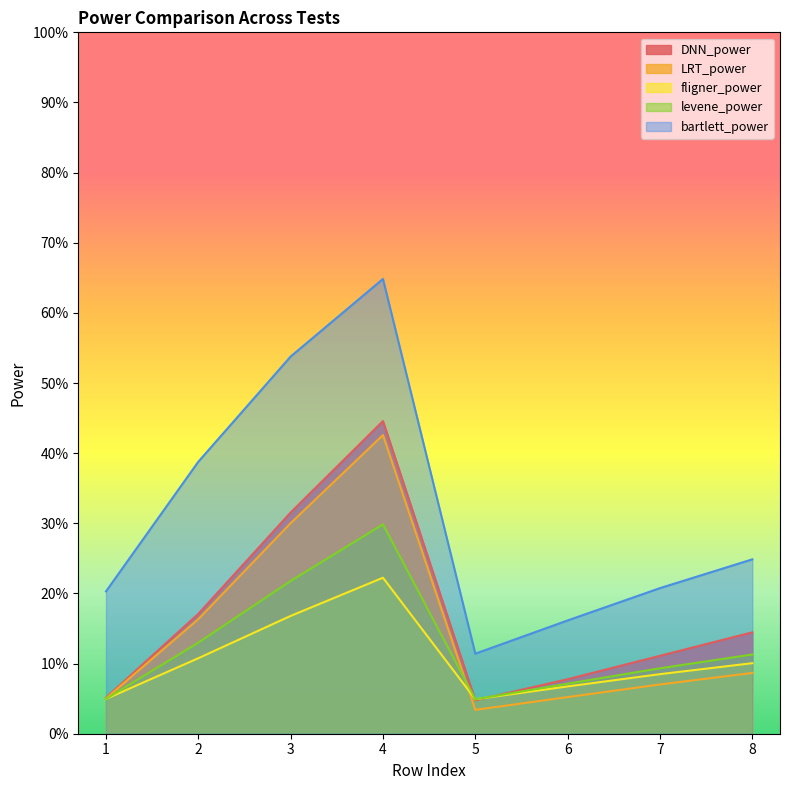

Reading right to left, what are all the values shown in this chart?

DNN_power: 0.1	0.1	0.1	0.0	0.4	0.3	0.2	0.1
LRT_power: 0.1	0.1	0.1	0.0	0.4	0.3	0.2	0.1
fligner_power: 0.1	0.1	0.1	0.0	0.2	0.2	0.1	0.0
levene_power: 0.1	0.1	0.1	0.0	0.3	0.2	0.1	0.0
bartlett_power: 0.2	0.2	0.2	0.1	0.6	0.5	0.4	0.2